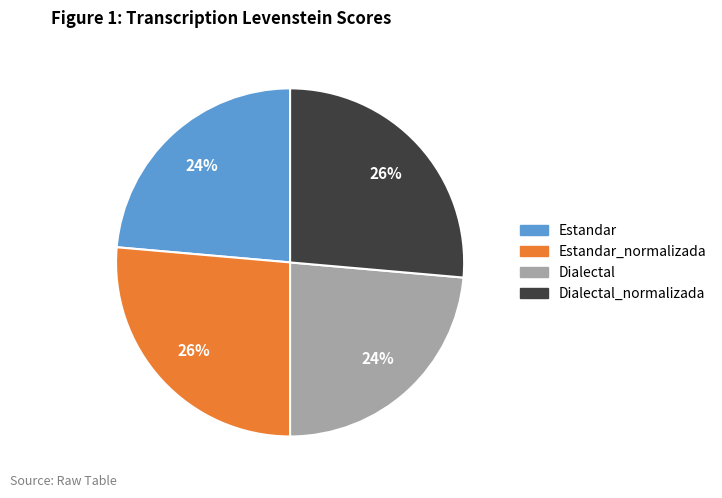

Is there any slice that represents more than half of the pie?

No